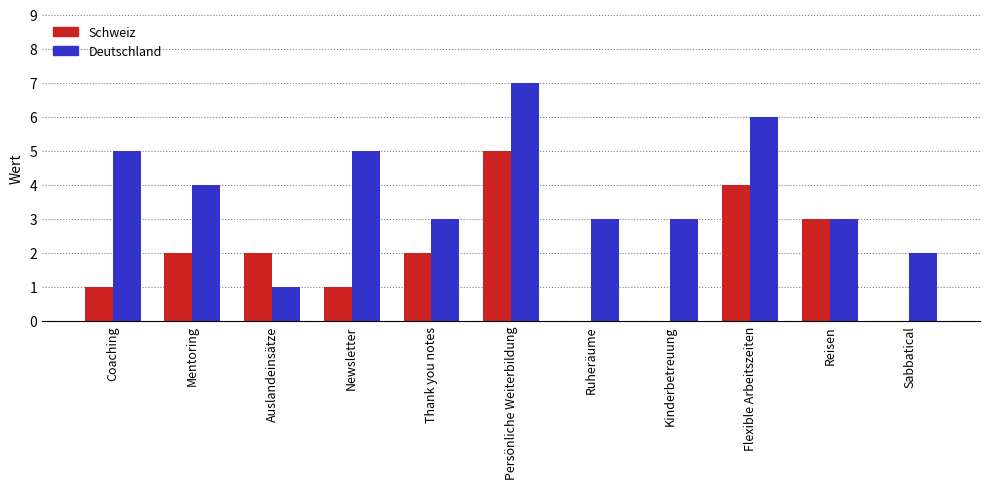

The Deutschland series shows 5 at Newsletter. True or false?

True